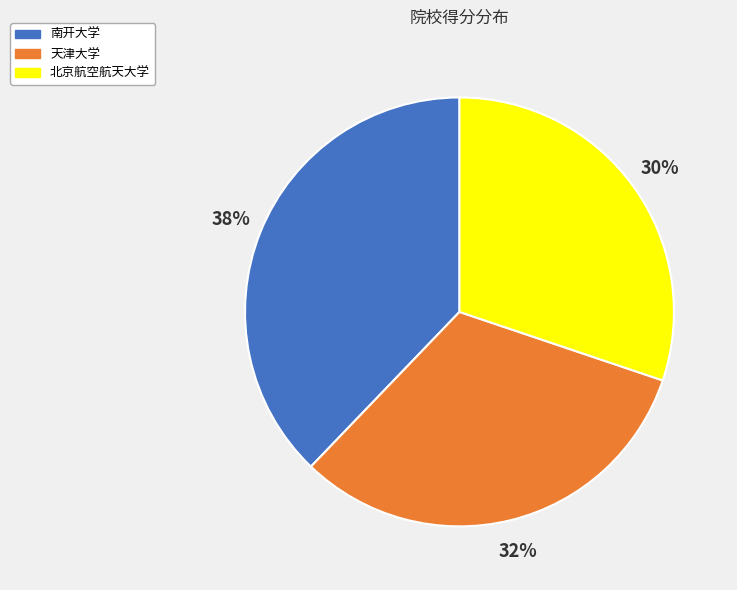

Does any single category account for the majority?

No